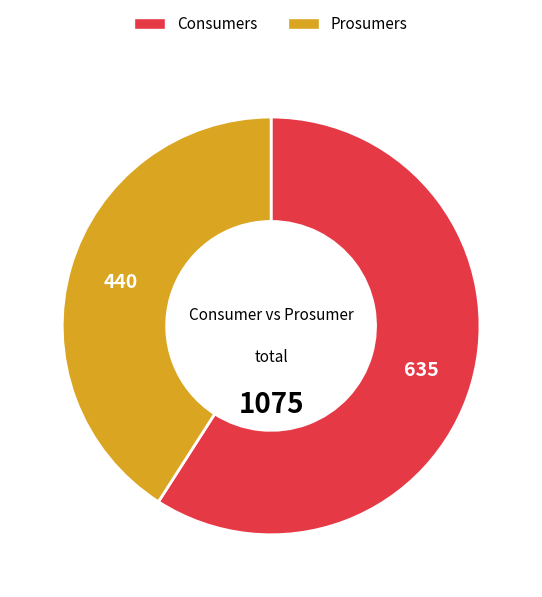

What is the ratio of the value at Prosumers to the value at Consumers?

0.7